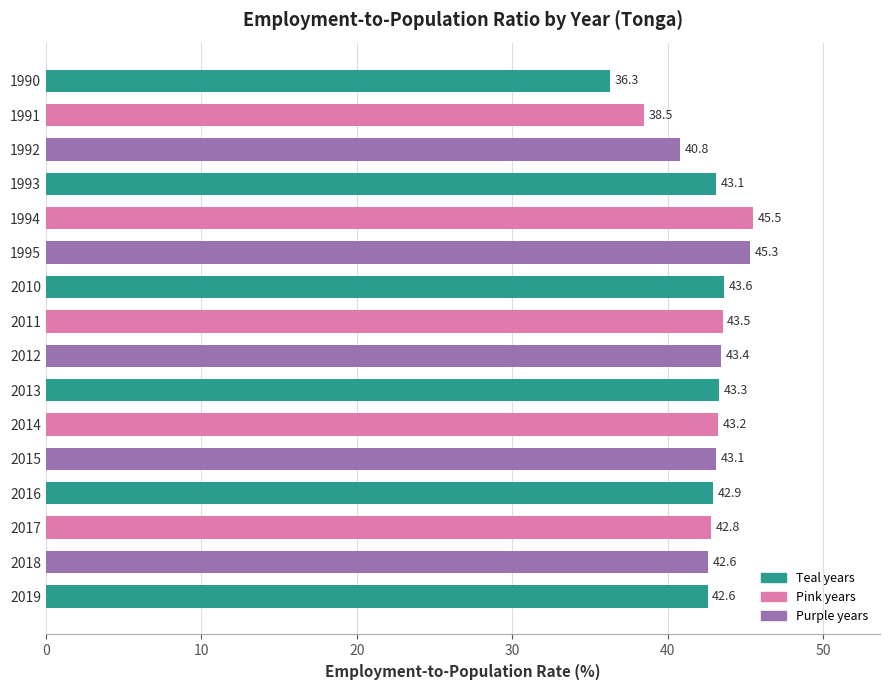

How many data points are less than 43?

7